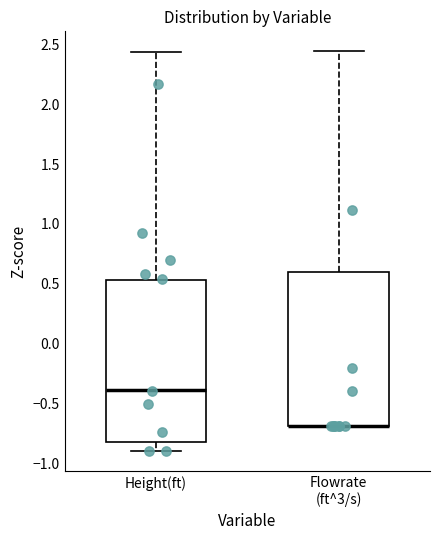

Reading left to right, read every box against the y-axis: the position of its median line, the range the box covers, and the ends of its whiskers. The values are not printed on the chart, so give them approximately, as read against the axis.

Height(ft): median -0.40, box -0.80 to 0.55, whiskers -0.90 to 2.45
Flowrate (ft^3/s): median -0.70 (drawn on the box's lower edge), box -0.70 to 0.60, whiskers -0.70 to 2.45